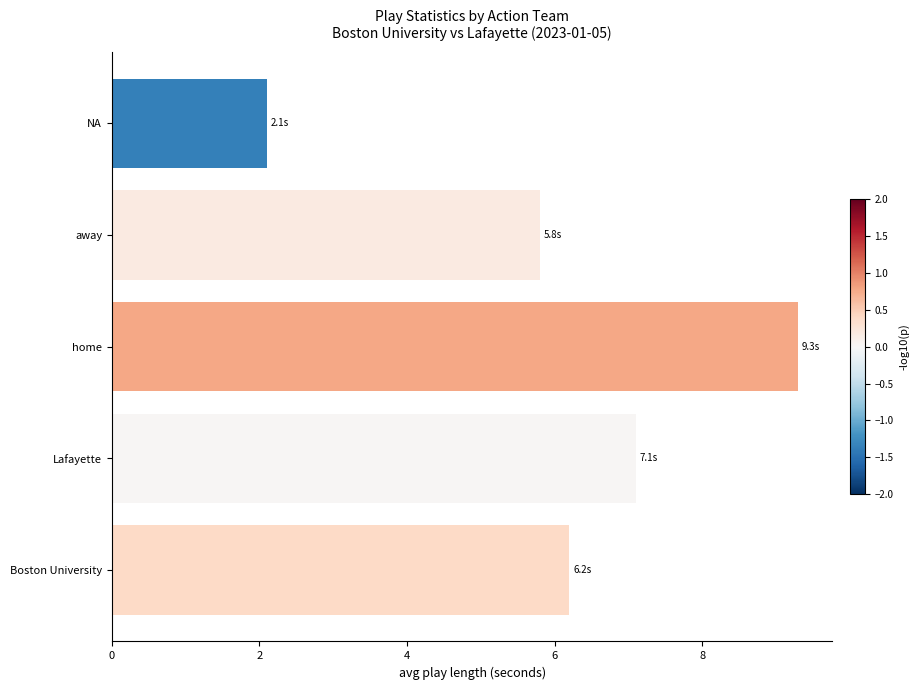

Reading bottom to top, list all the values displayed in this chart.

Boston University=6.2	Lafayette=7.1	home=9.3	away=5.8	NA=2.1